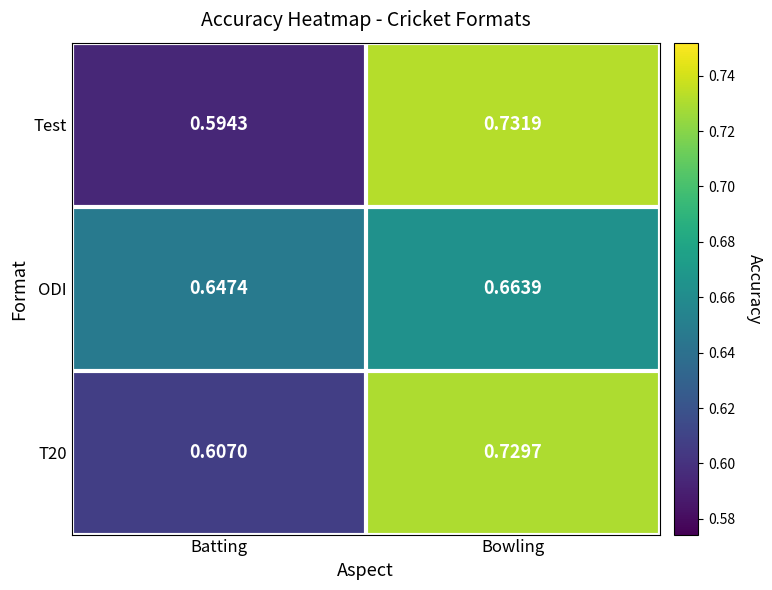

At which category is the sum across all series the highest?

Bowling